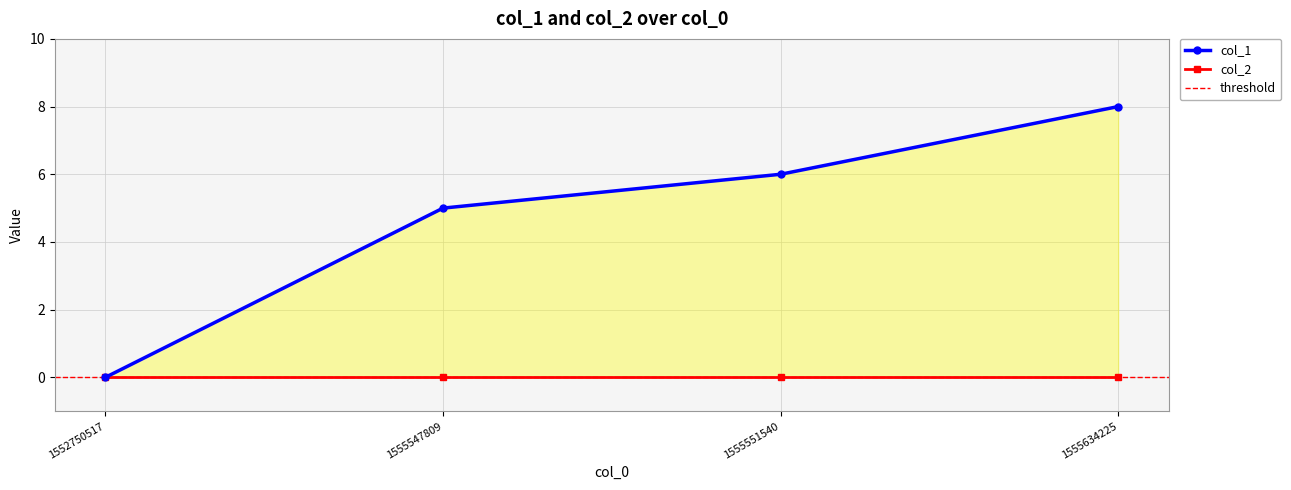

What is the value of the 2nd point from the left?

5